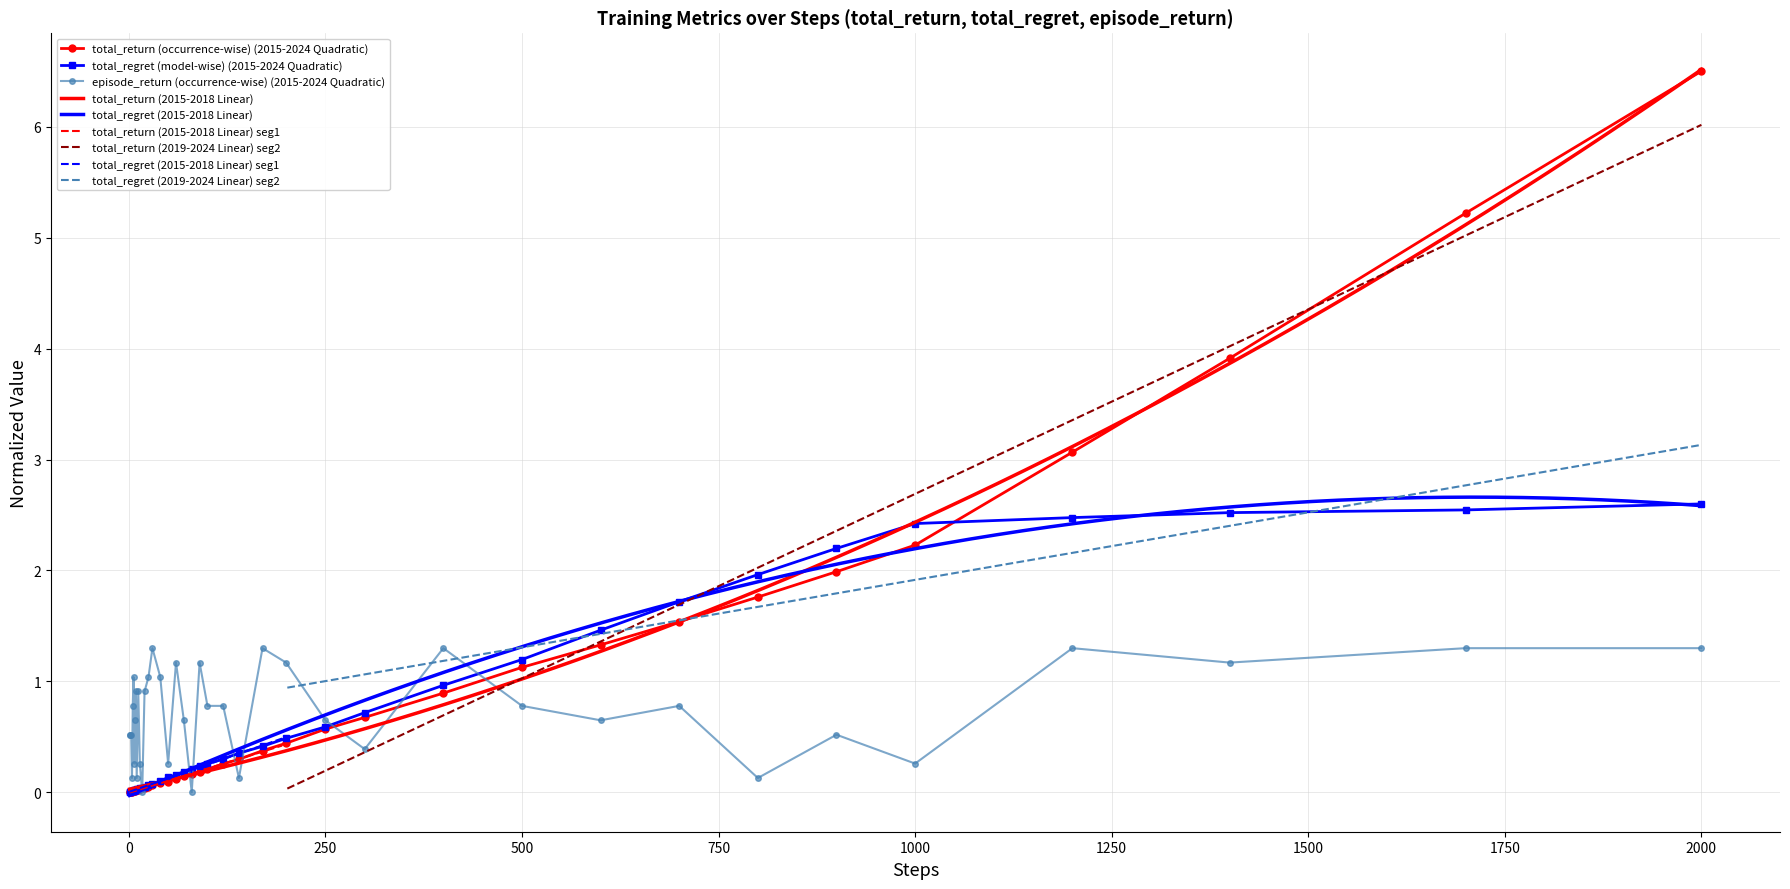

What is the maximum value for episode_return (occurrence-wise) (2015-2024 Quadratic)?

1.3